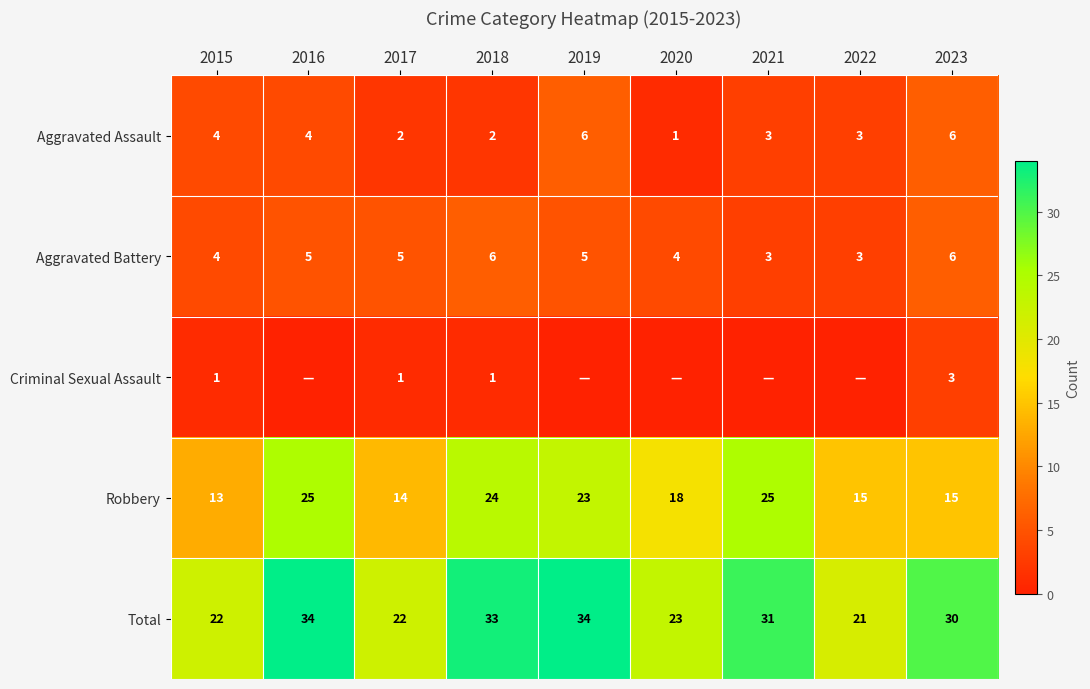

List the series in order of their peak value, highest first.

Total, Robbery, Aggravated Assault, Aggravated Battery, Criminal Sexual Assault